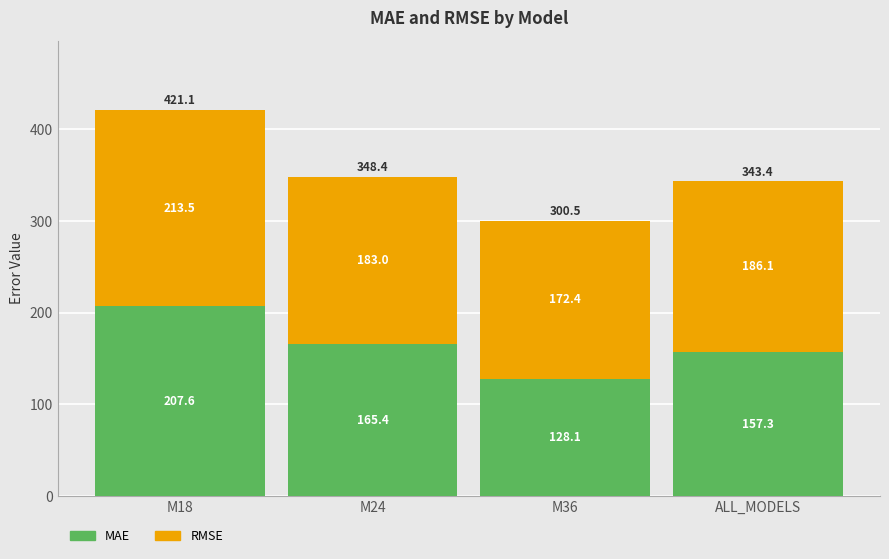

Reading left to right, list the values for the MAE series.

207.6	165.4	128.1	157.3